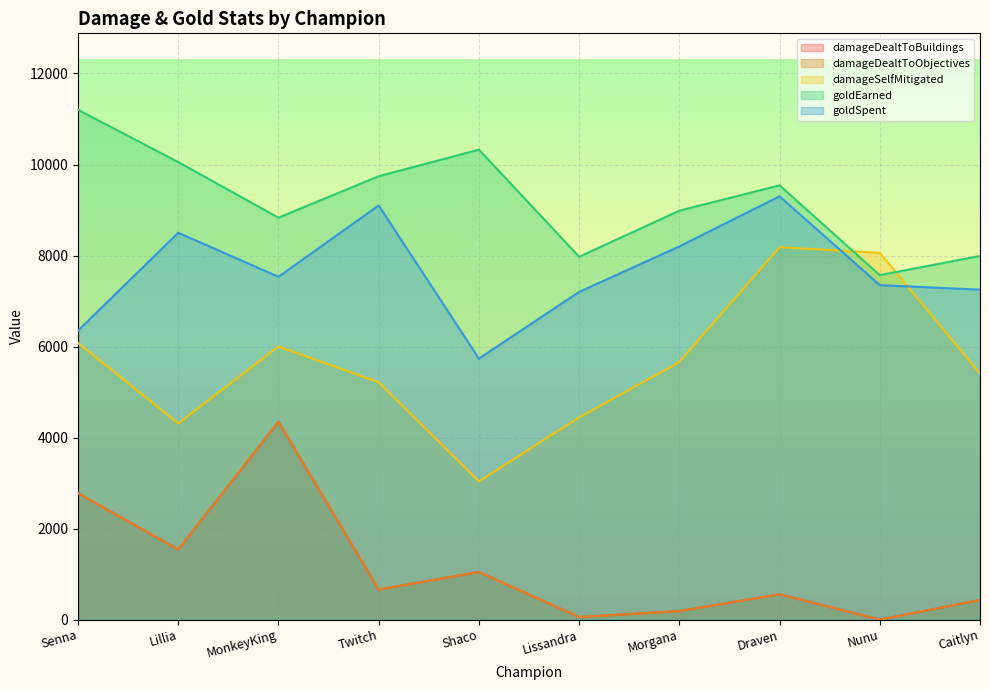

What is the approximate value of damageSelfMitigated at Caitlyn, to the nearest 10?

5410